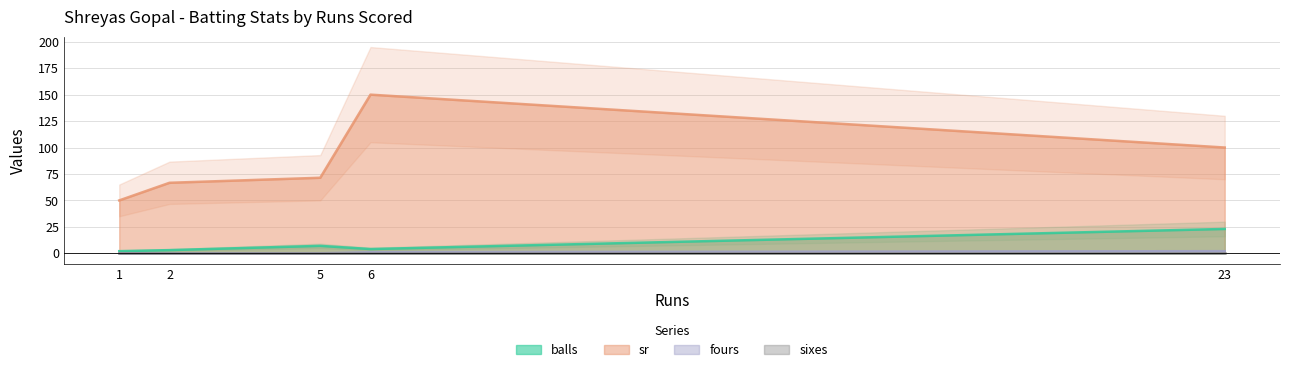

Which series has the largest total across all categories?

sr